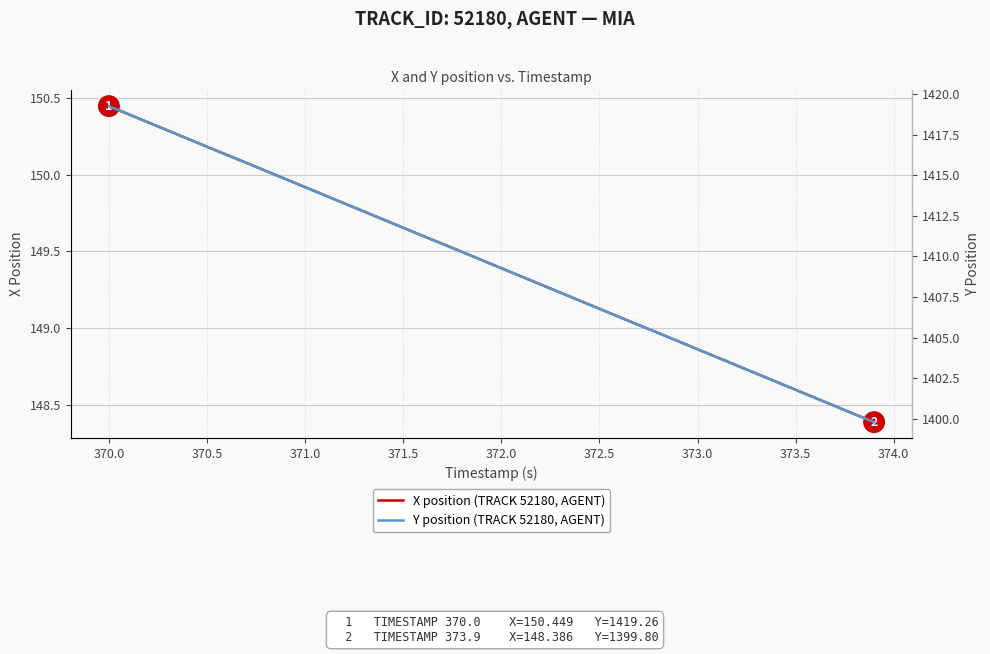

What is the sum of all X position (TRACK 52180, AGENT) values?

5976.7